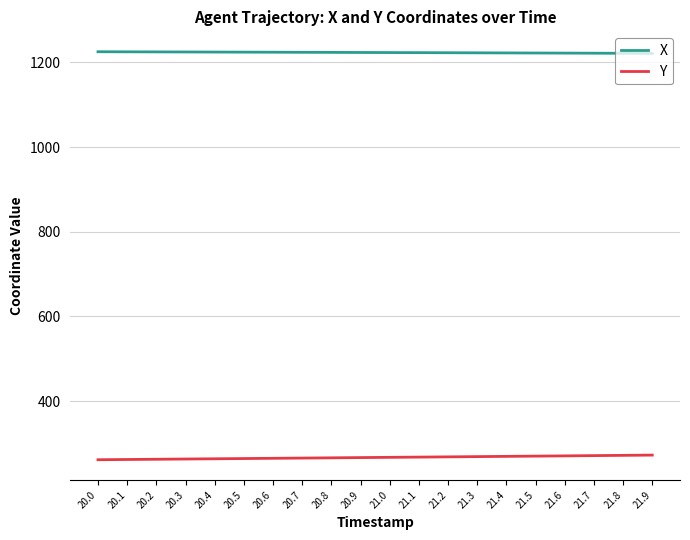

What is the minimum value shown in the chart?

261.8